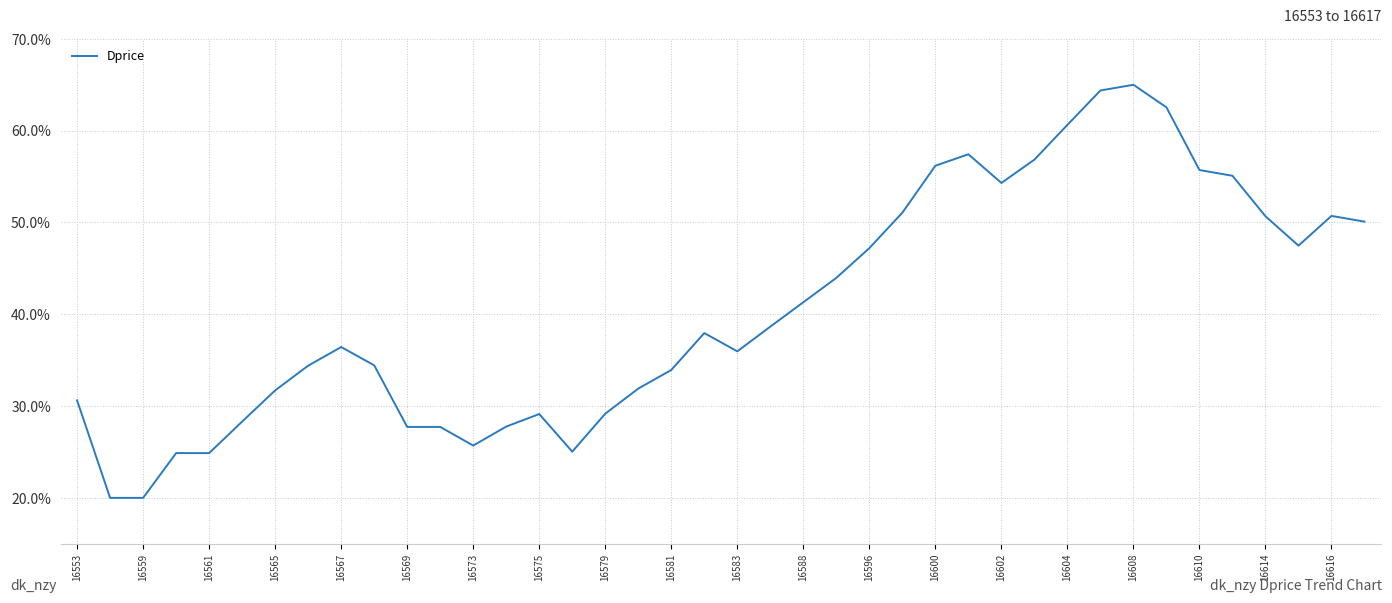

How many lines are shown in the chart?

1